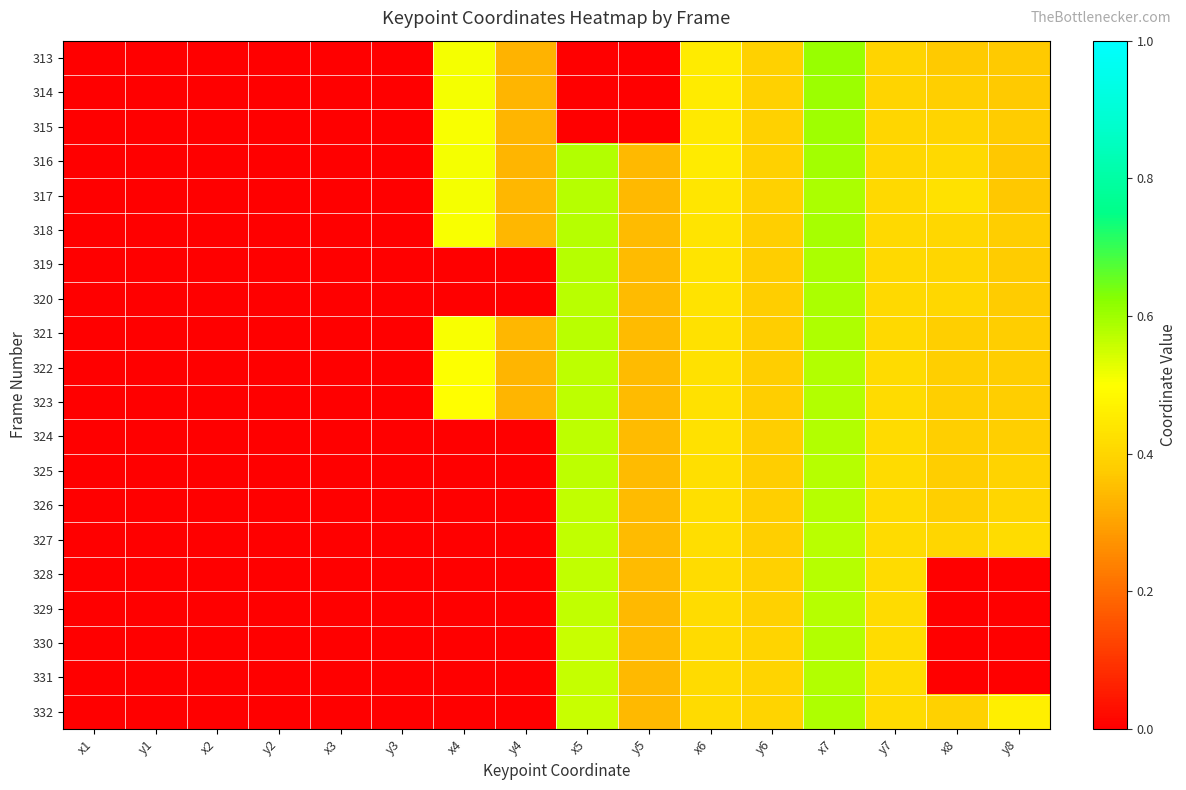

Which has a higher value, y4 or y2?

y4